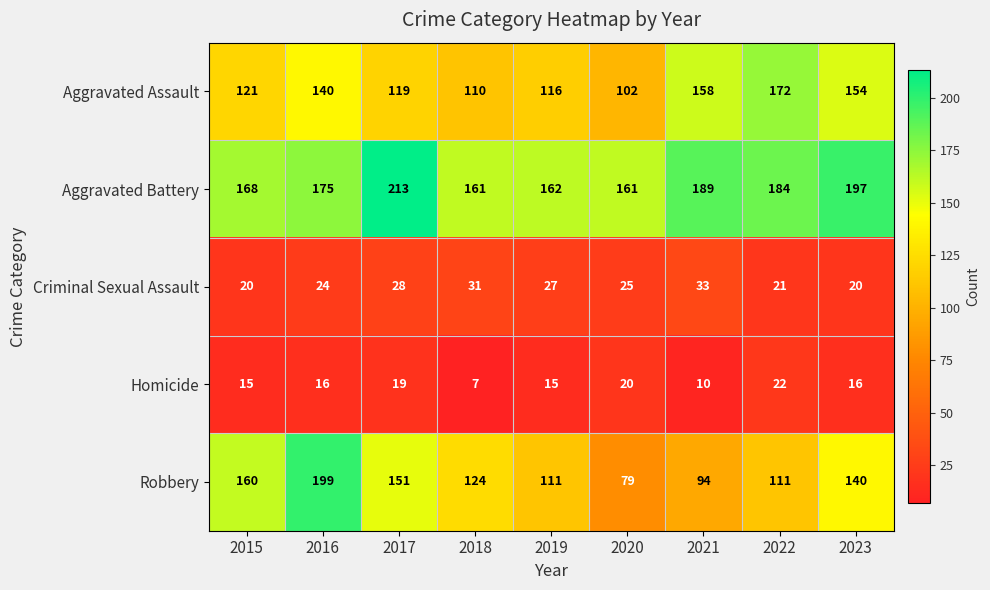

The Aggravated Assault series shows 222 at 2016. True or false?

False